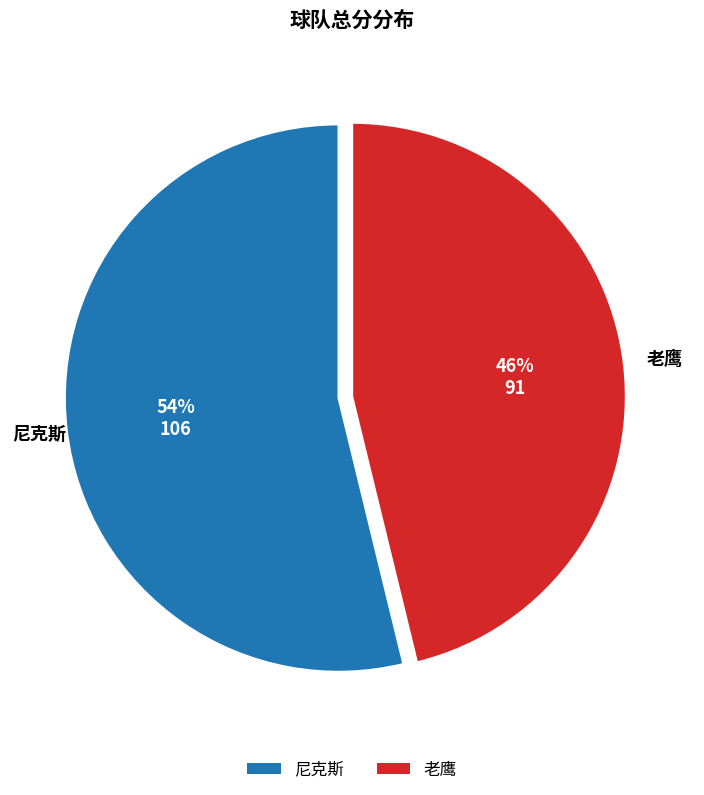

The 老鹰 slice represents 46% of the pie. True or false?

True